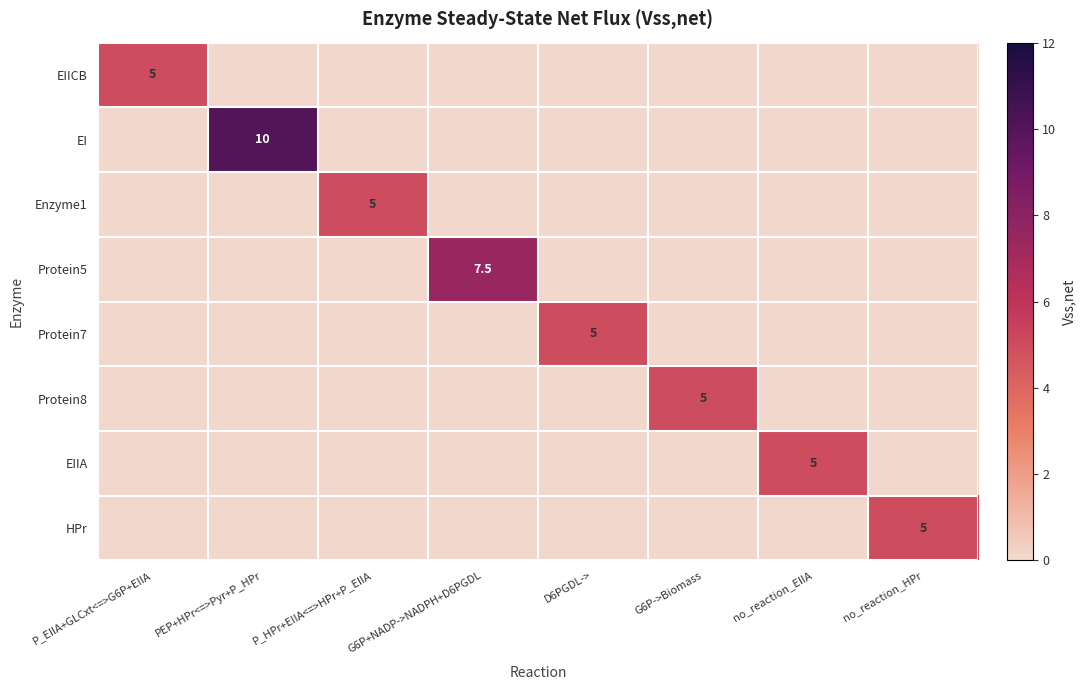

The Enzyme1 series shows 3.0 at P_HPr+EIIA<=>HPr+P_EIIA. True or false?

False